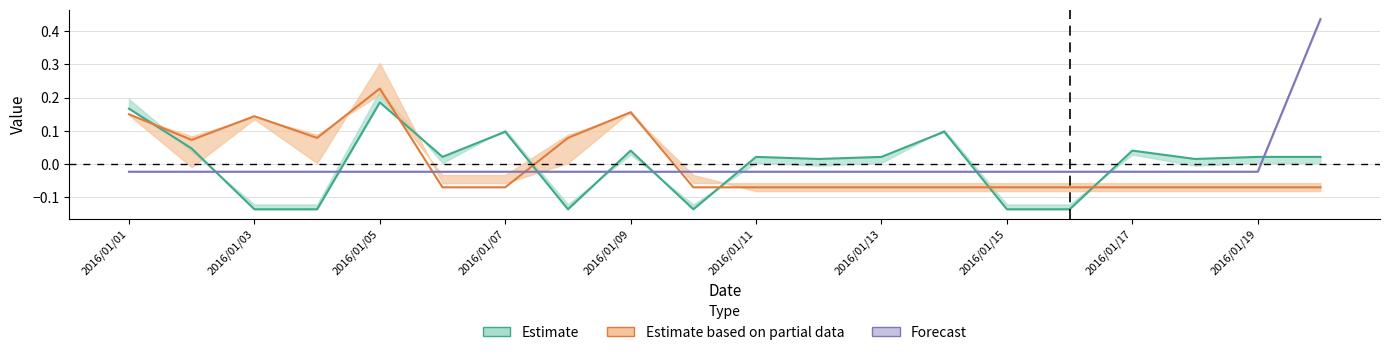

Which category has the lowest value across all series?

2016/01/03